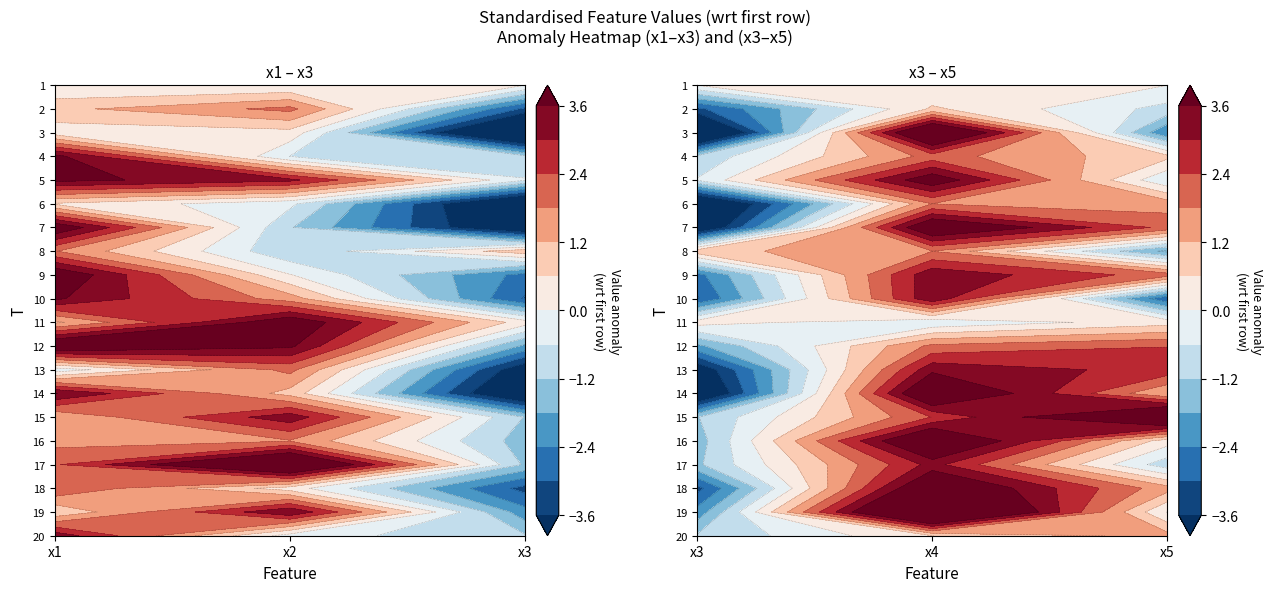

What is the difference between the 15 values at 3 and 2?

2.0